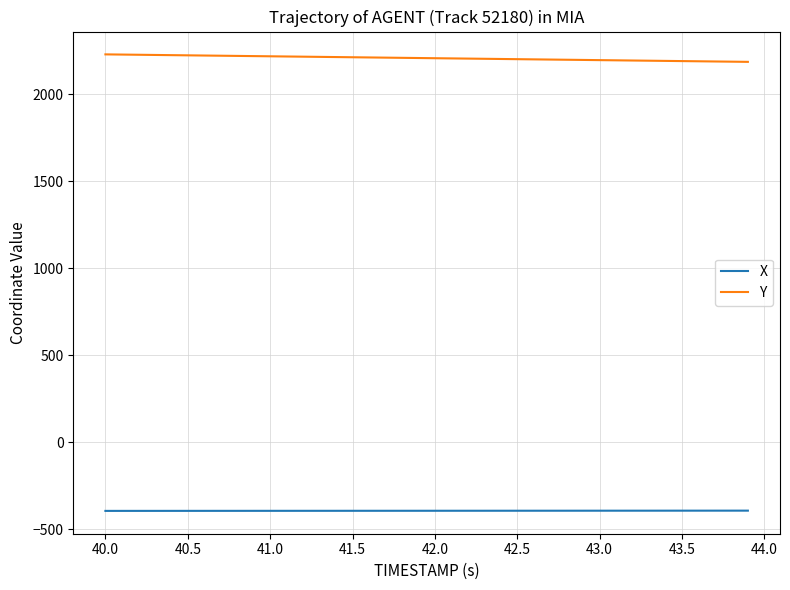

What is the greatest value displayed?

2227.9